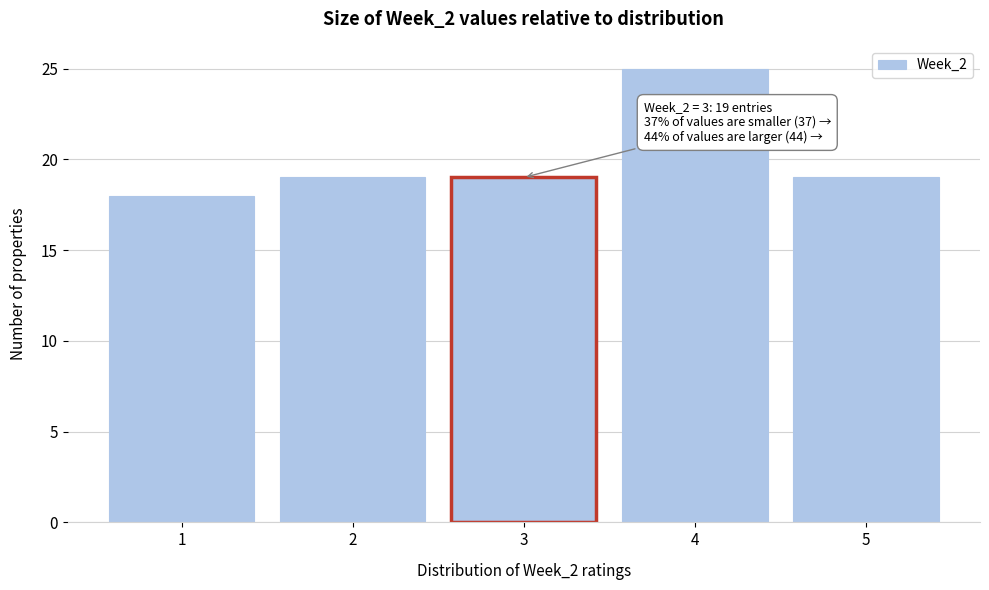

Which range on the x-axis has the tallest bar?

3.5 to 4.5